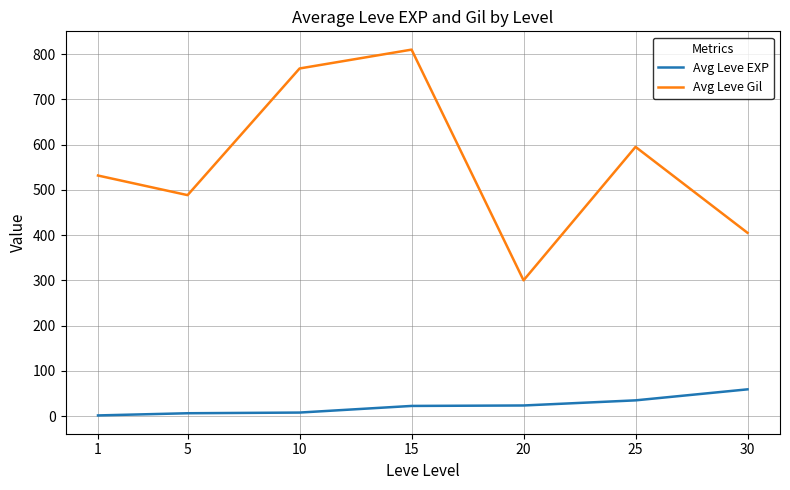

The value of Avg Leve Gil at 30 is 405.0. True or false?

True